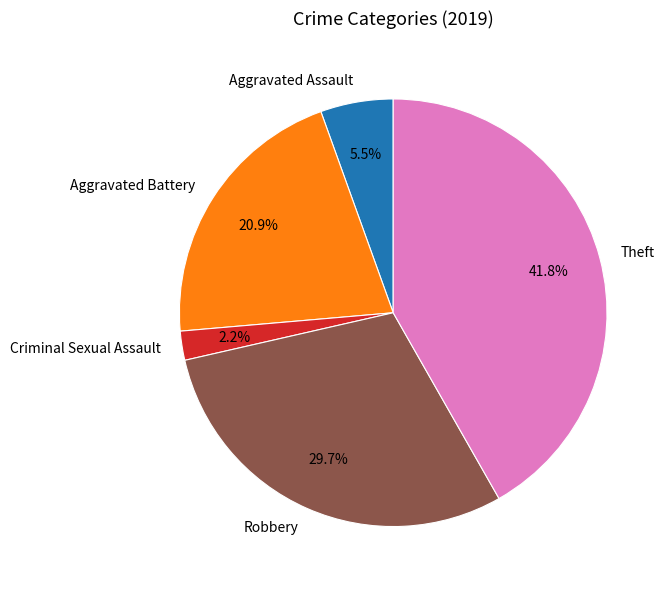

Do Theft and Robbery together represent more than half of the pie?

Yes